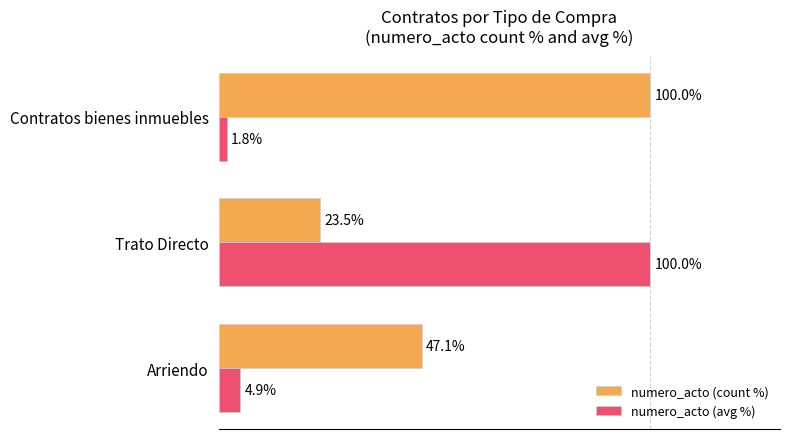

Rank the series by their average value, from lowest to highest.

numero_acto (avg %), numero_acto (count %)